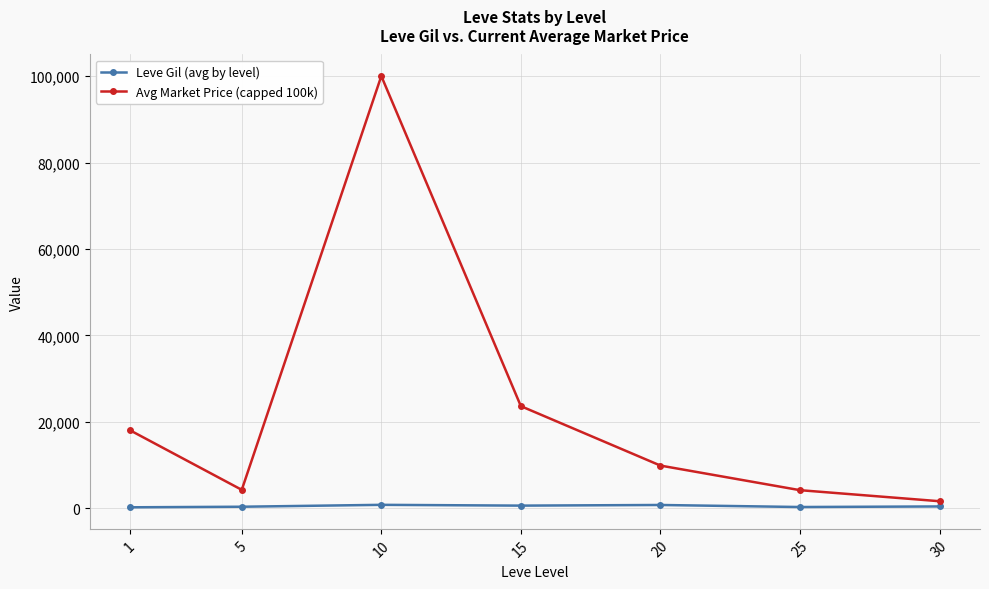

What is the value of the Leve Gil (avg by level) point at the 1st from the left?

232.5